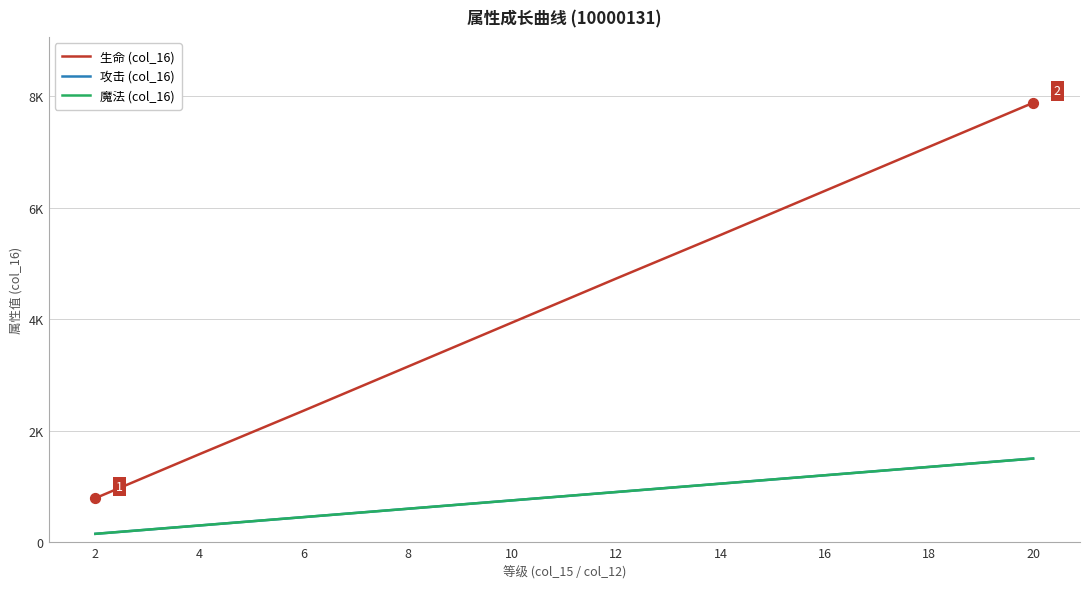

Is the value of 攻击 (col_16) at 20 greater than the value of 魔法 (col_16) at 14?

Yes